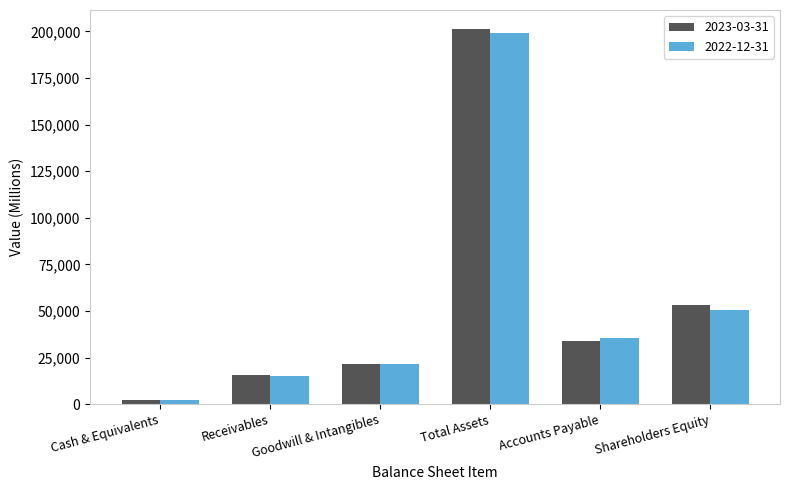

How many data points in 2022-12-31 are less than 35310?

3